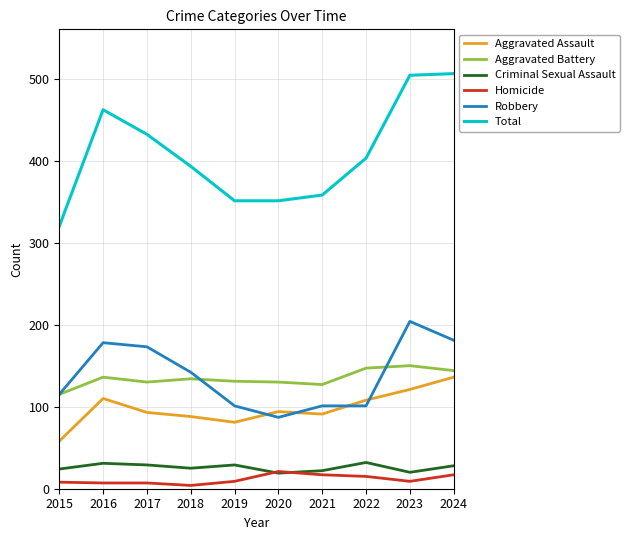

True or false: Aggravated Battery has a value of 115 at 2015.

True